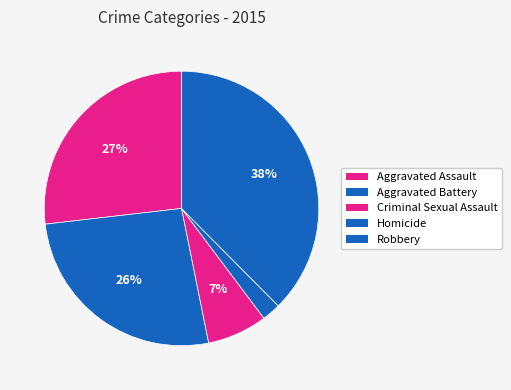

Combined, what portion of the pie is Aggravated Assault and Homicide?

29.0%